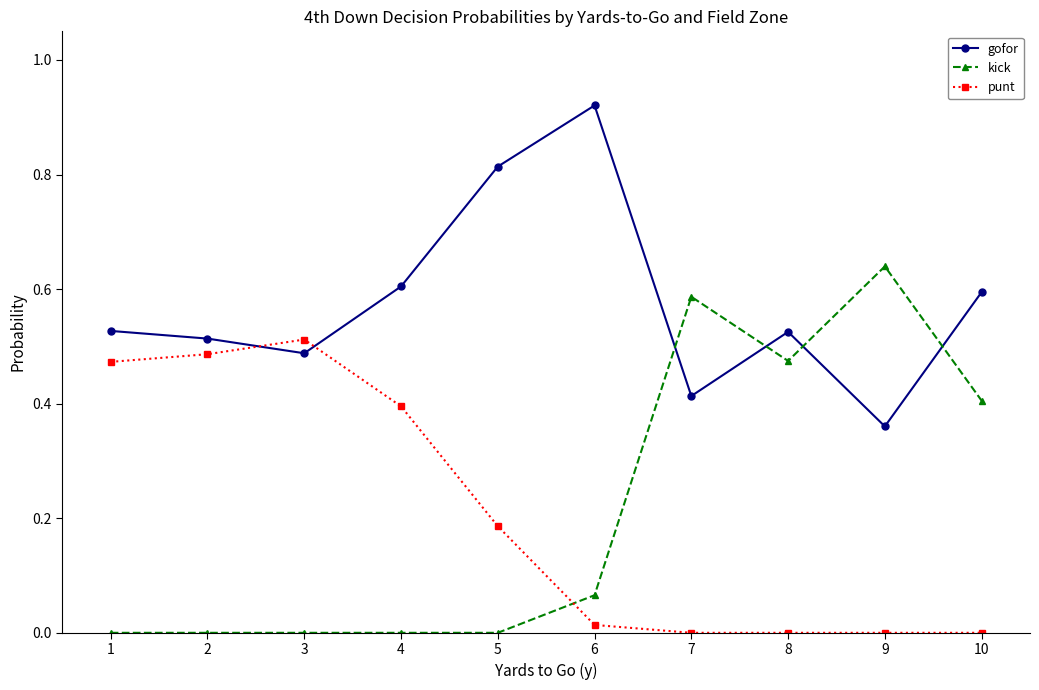

How many lines are shown in the chart?

3